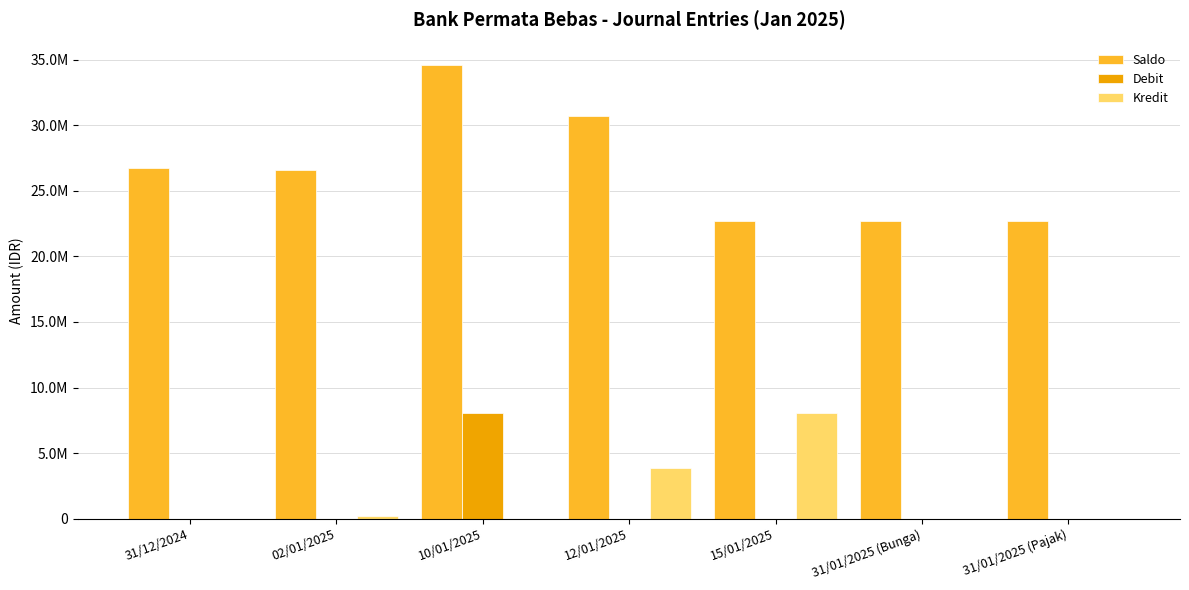

Is the value of Debit at 12/01/2025 greater than the value of Saldo at 02/01/2025?

No